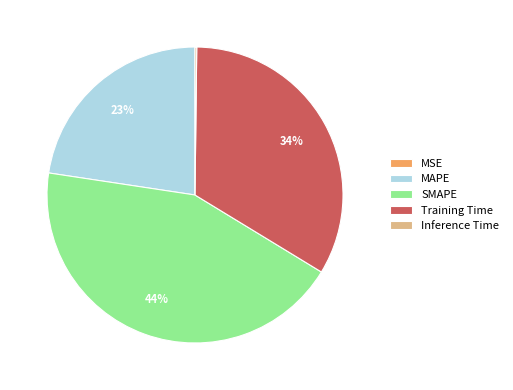

To the nearest percent, what is the difference between the largest and smallest slice percentages?

44%